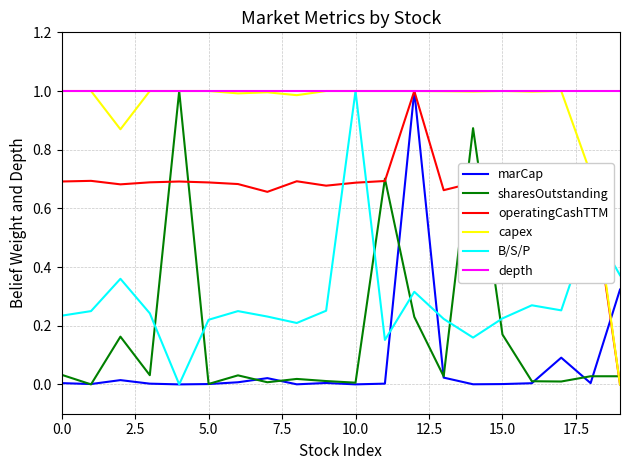

Which series has the largest total across all categories?

depth